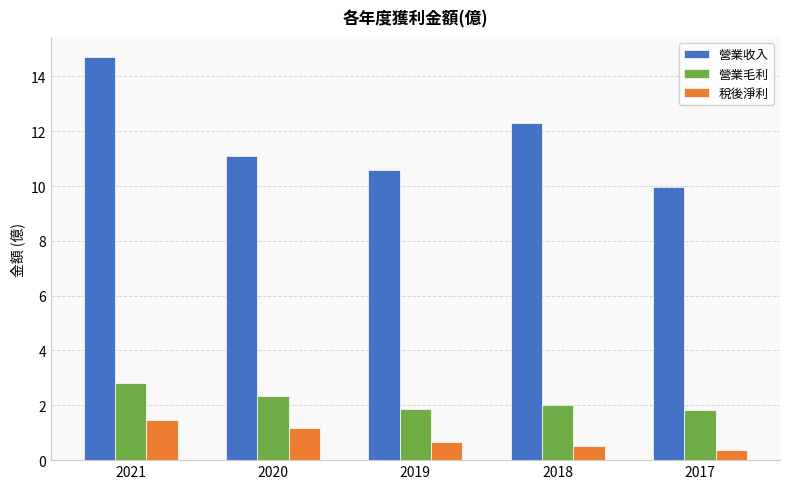

How many bars are there in each group?

3